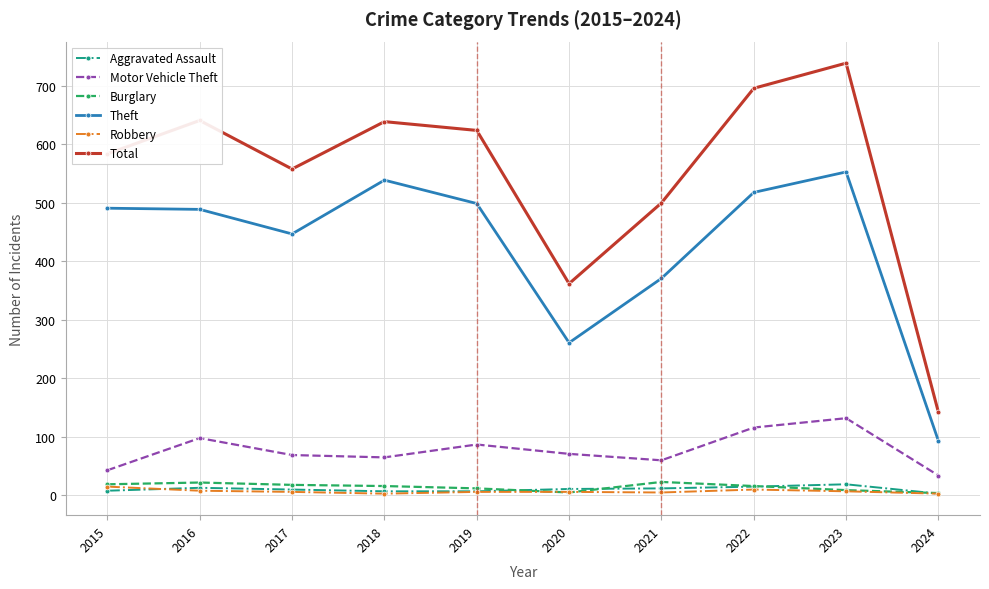

What are all the series names shown in the legend?

Aggravated Assault, Motor Vehicle Theft, Burglary, Theft, Robbery, Total